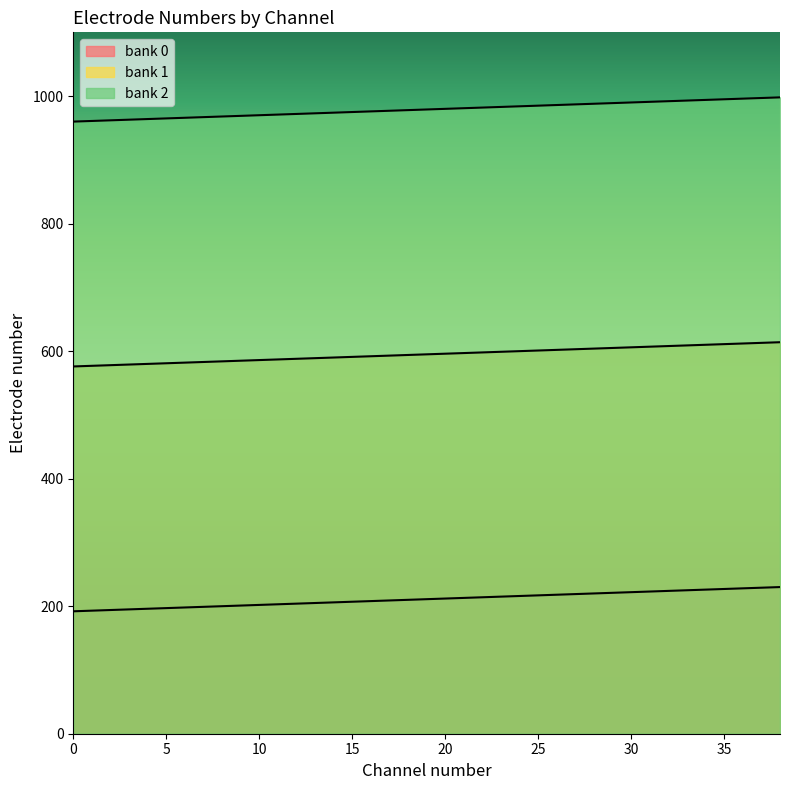

The value of bank 2 at 21 is 981. True or false?

True